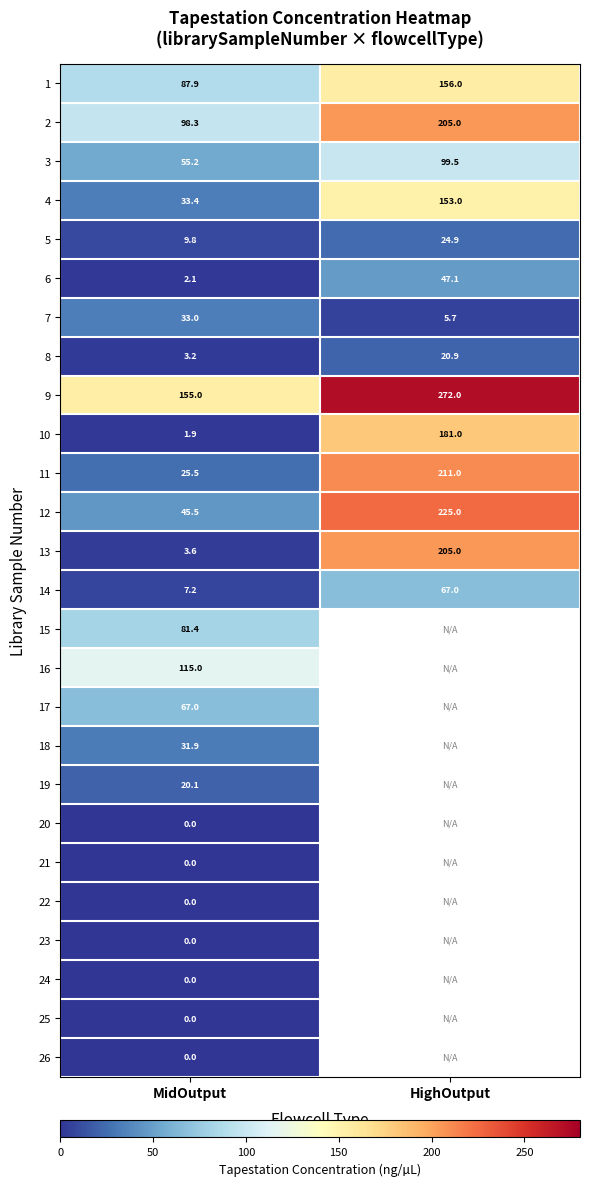

What value does the 14 series have at HighOutput?

67.0